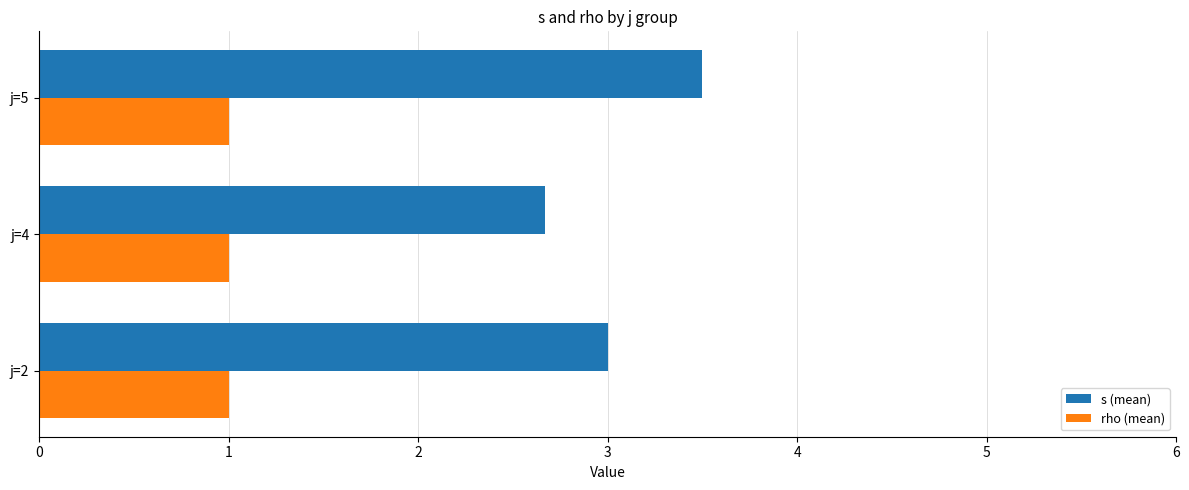

At j=4, list the series in order from smallest to largest.

rho (mean), s (mean)